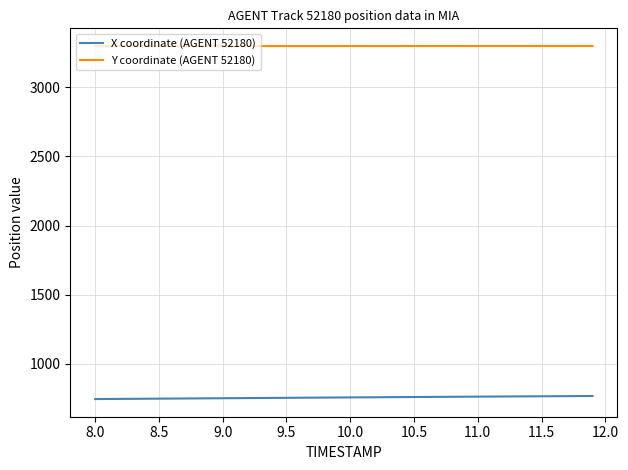

True or false: X coordinate (AGENT 52180) and Y coordinate (AGENT 52180) intersect in this chart.

False